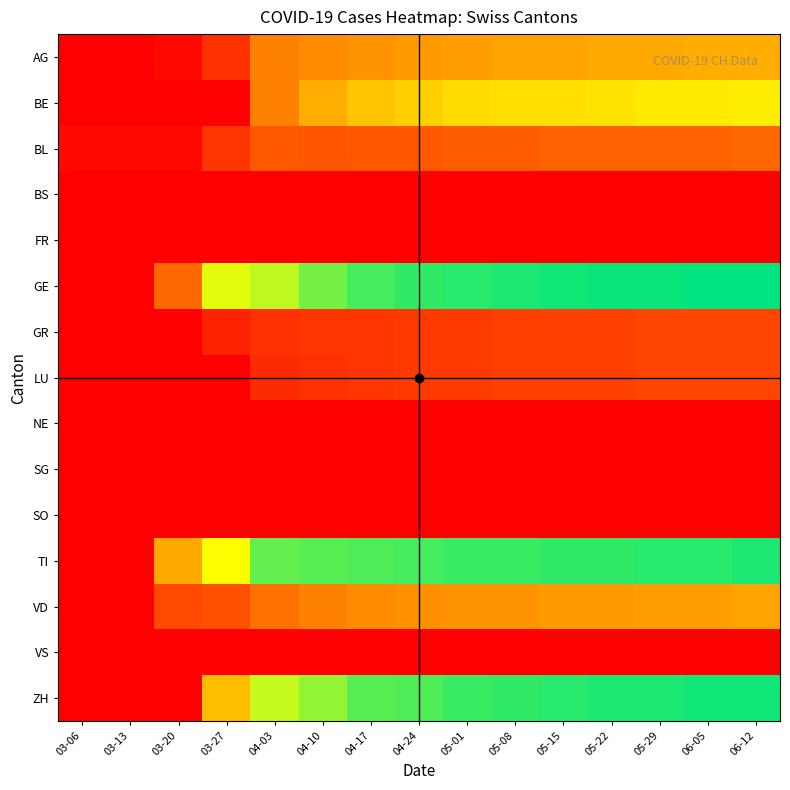

Reading left to right, what are all the values shown in this chart?

AG: 03-06=0	03-13=0	03-20=2	03-27=10	04-03=26	04-10=28	04-17=30	04-24=31	05-01=32	05-08=33	05-15=33	05-22=34	05-29=34	06-05=35	06-12=35
BE: 03-06=0	03-13=0	03-20=0	03-27=0	04-03=26	04-10=35	04-17=40	04-24=42	05-01=44	05-08=45	05-15=45	05-22=46	05-29=47	06-05=47	06-12=48
BL: 03-06=2	03-13=2	03-20=2	03-27=11	04-03=18	04-10=17	04-17=18	04-24=18	05-01=19	05-08=19	05-15=20	05-22=20	05-29=20	06-05=20	06-12=21
BS: 03-06=0	03-13=0	03-20=0	03-27=0	04-03=0	04-10=0	04-17=0	04-24=0	05-01=0	05-08=0	05-15=0	05-22=0	05-29=0	06-05=0	06-12=0
FR: 03-06=0	03-13=0	03-20=0	03-27=0	04-03=0	04-10=0	04-17=0	04-24=0	05-01=0	05-08=0	05-15=0	05-22=0	05-29=0	06-05=0	06-12=0
GE: 03-06=0	03-13=0	03-20=21	03-27=54	04-03=58	04-10=65	04-17=70	04-24=72	05-01=73	05-08=74	05-15=75	05-22=76	05-29=76	06-05=77	06-12=77
GR: 03-06=0	03-13=0	03-20=0	03-27=7	04-03=10	04-10=11	04-17=11	04-24=12	05-01=12	05-08=13	05-15=13	05-22=13	05-29=14	06-05=14	06-12=14
LU: 03-06=0	03-13=0	03-20=0	03-27=0	04-03=9	04-10=10	04-17=11	04-24=12	05-01=12	05-08=13	05-15=13	05-22=13	05-29=14	06-05=14	06-12=14
NE: 03-06=0	03-13=0	03-20=0	03-27=0	04-03=0	04-10=0	04-17=0	04-24=0	05-01=0	05-08=0	05-15=0	05-22=0	05-29=0	06-05=0	06-12=0
SG: 03-06=0	03-13=0	03-20=0	03-27=0	04-03=0	04-10=0	04-17=0	04-24=0	05-01=0	05-08=0	05-15=0	05-22=0	05-29=0	06-05=0	06-12=0
SO: 03-06=0	03-13=0	03-20=0	03-27=0	04-03=0	04-10=0	04-17=0	04-24=0	05-01=0	05-08=0	05-15=0	05-22=0	05-29=0	06-05=0	06-12=0
TI: 03-06=0	03-13=0	03-20=34	03-27=51	04-03=67	04-10=68	04-17=69	04-24=70	05-01=71	05-08=71	05-15=72	05-22=72	05-29=73	06-05=73	06-12=74
VD: 03-06=0	03-13=0	03-20=15	03-27=16	04-03=23	04-10=26	04-17=28	04-24=29	05-01=30	05-08=30	05-15=31	05-22=31	05-29=32	06-05=32	06-12=33
VS: 03-06=0	03-13=0	03-20=0	03-27=0	04-03=0	04-10=0	04-17=0	04-24=0	05-01=0	05-08=0	05-15=0	05-22=0	05-29=0	06-05=0	06-12=0
ZH: 03-06=0	03-13=0	03-20=0	03-27=38	04-03=57	04-10=62	04-17=68	04-24=69	05-01=71	05-08=72	05-15=73	05-22=74	05-29=74	06-05=75	06-12=75